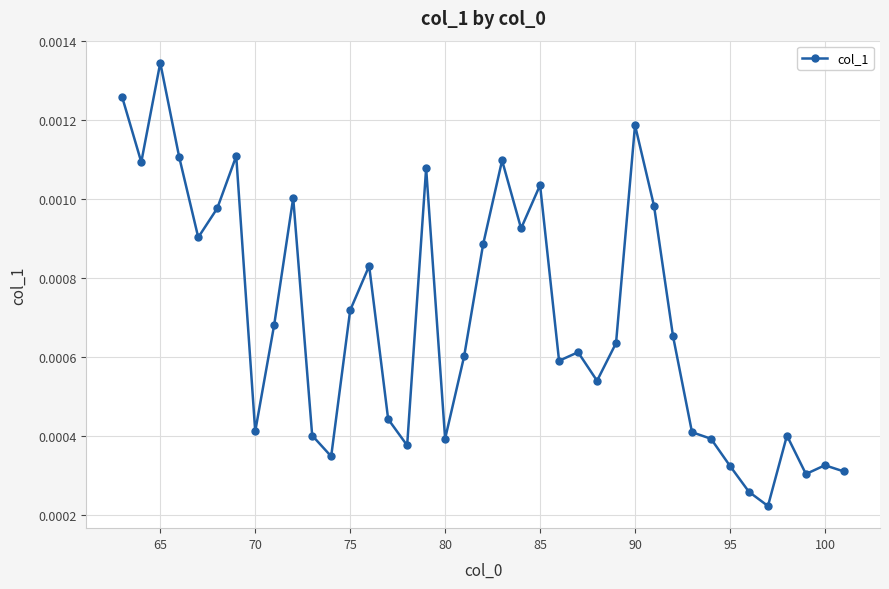

Count the values in the range 0 to 1.

39